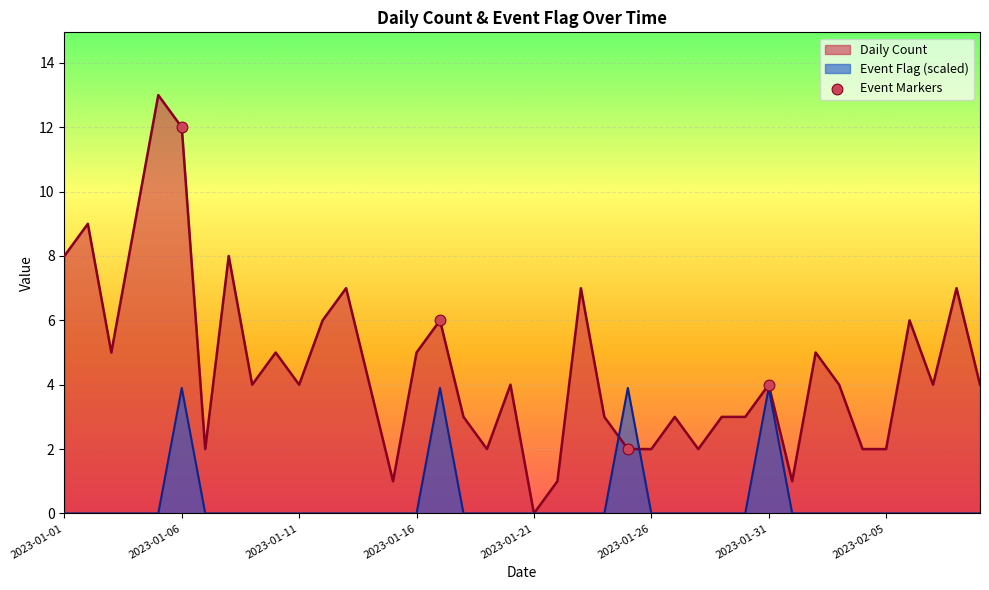

Which series has the largest range (max minus min)?

Daily Count